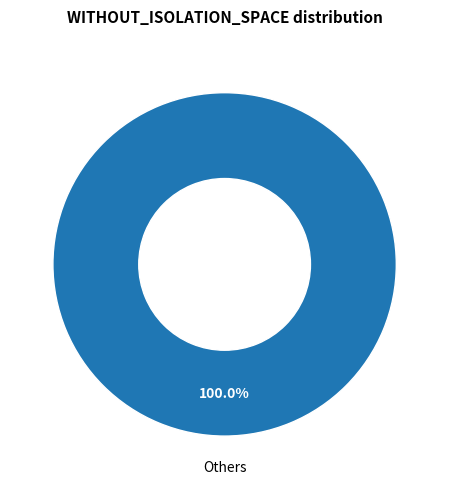

Rank the categories by value from lowest to highest.

Others